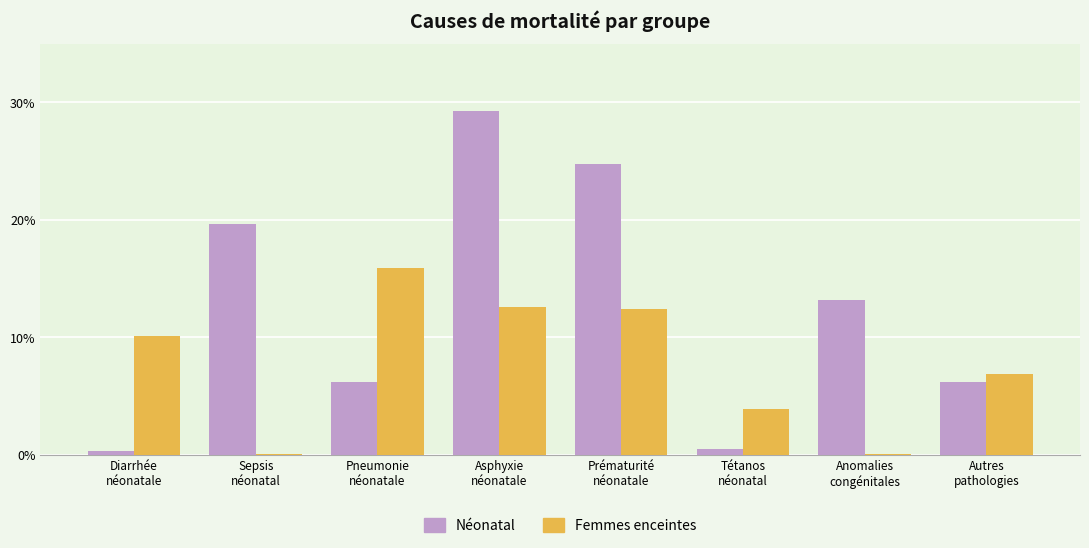

Which series has the largest range (max minus min)?

Néonatal